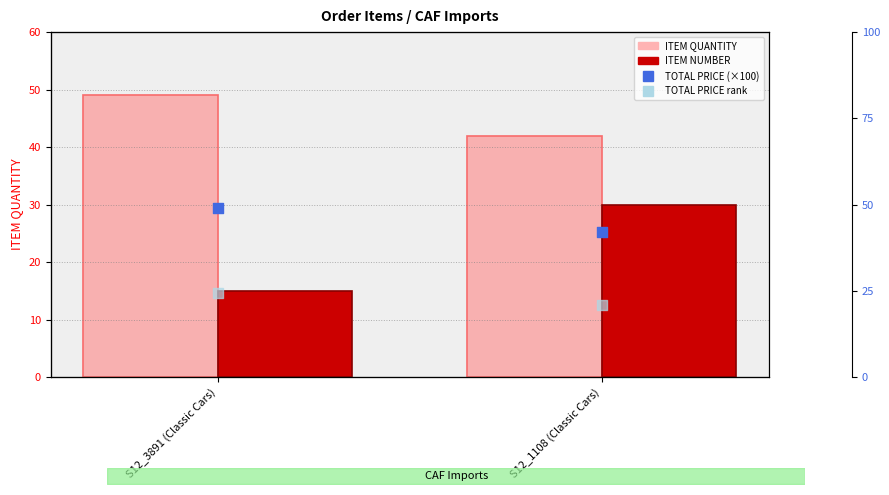

At how many categories does at least one series exceed 39?

2